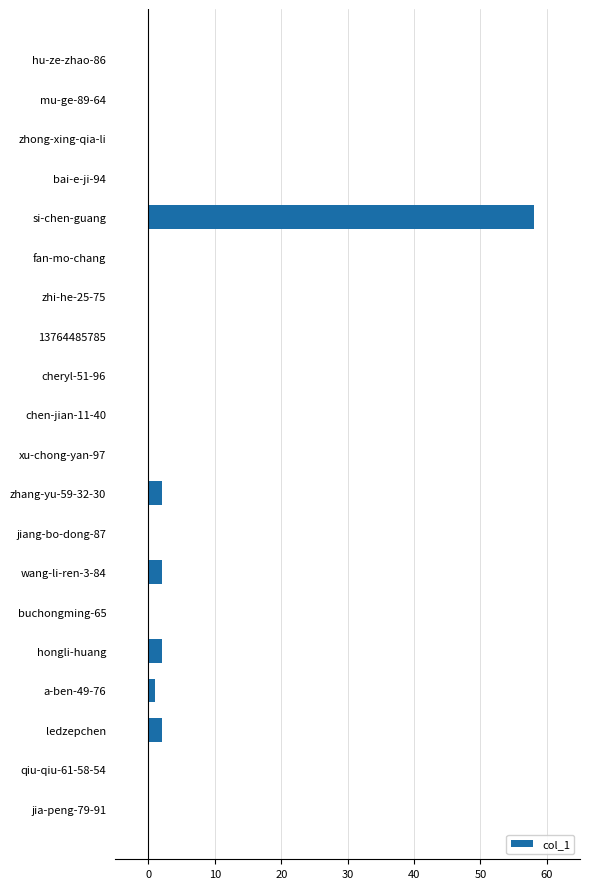

Reading bottom to top, transcribe all the data shown in this chart.

jia-peng-79-91=0	qiu-qiu-61-58-54=0	ledzepchen=2	a-ben-49-76=1	hongli-huang=2	buchongming-65=0	wang-li-ren-3-84=2	jiang-bo-dong-87=0	zhang-yu-59-32-30=2	xu-chong-yan-97=0	chen-jian-11-40=0	cheryl-51-96=0	13764485785=0	zhi-he-25-75=0	fan-mo-chang=0	si-chen-guang=58	bai-e-ji-94=0	zhong-xing-qia-li=0	mu-ge-89-64=0	hu-ze-zhao-86=0